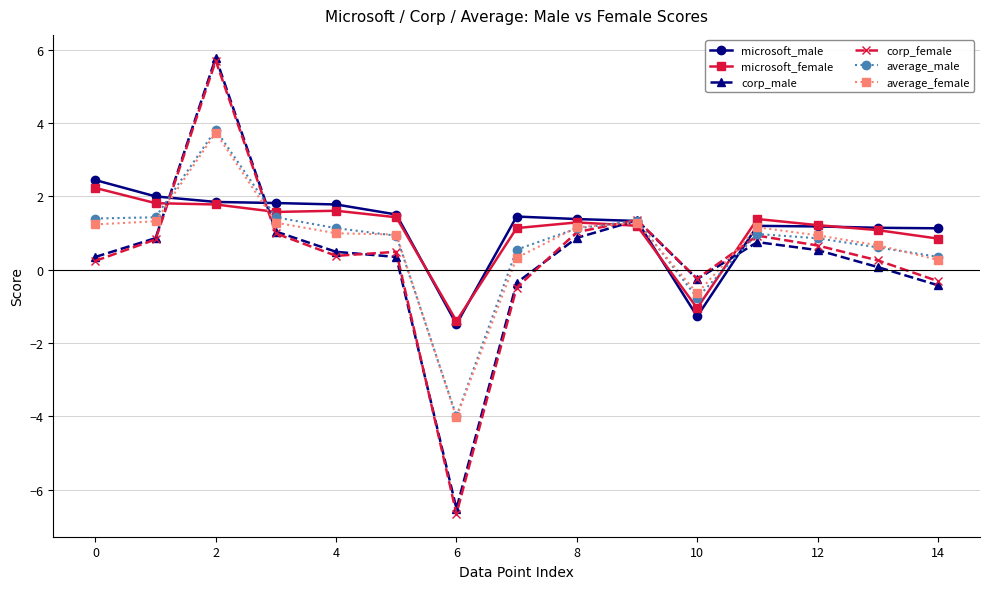

What is the value of the average_female point at the 1st from the left?

1.2